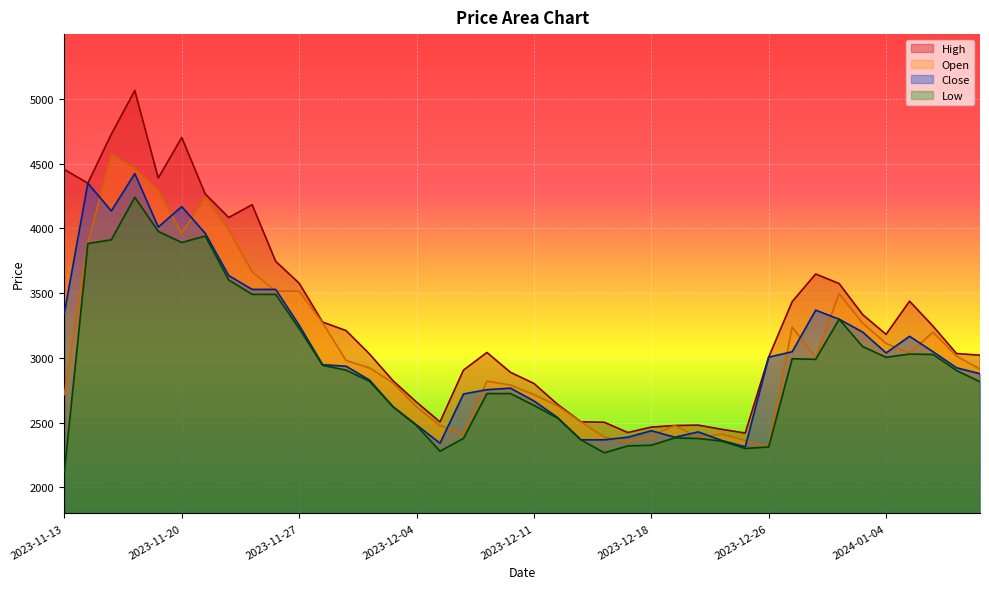

The Low series shows 4676 at 2024-01-05. True or false?

False